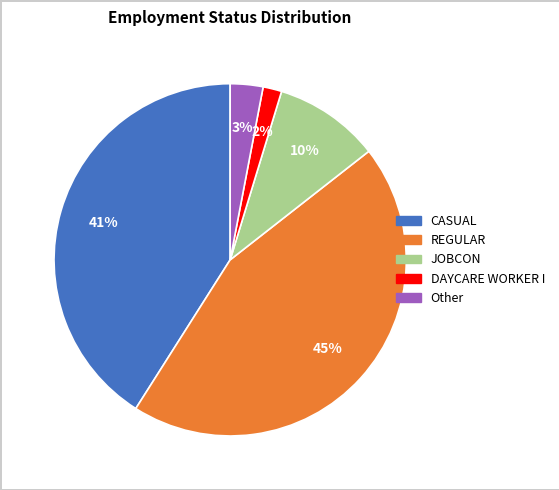

Which category has the biggest portion of the pie?

REGULAR